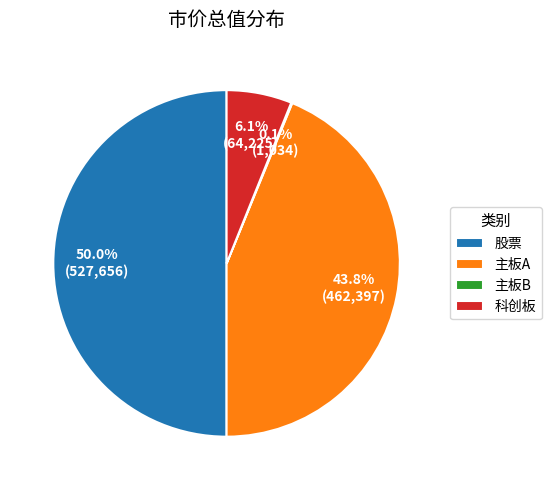

What is the majority slice?

股票